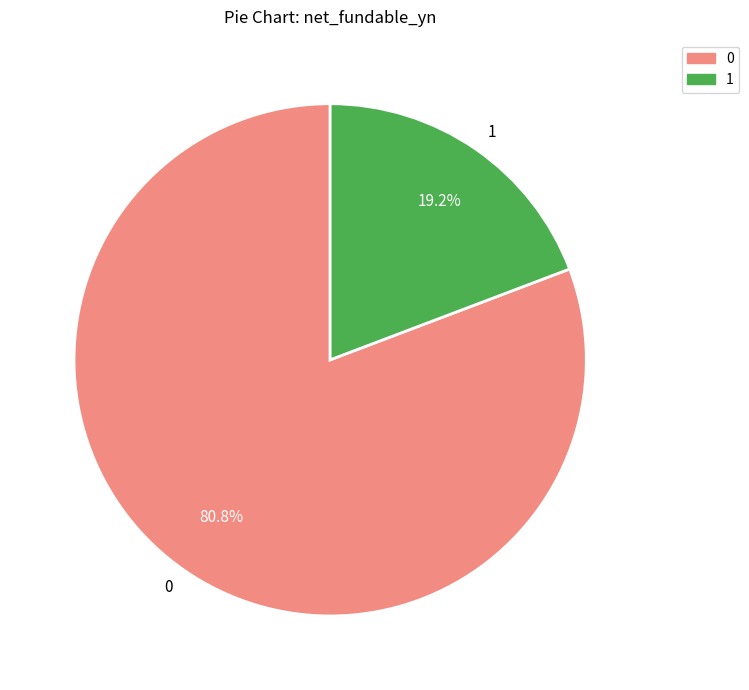

How many slices are in this pie chart?

2